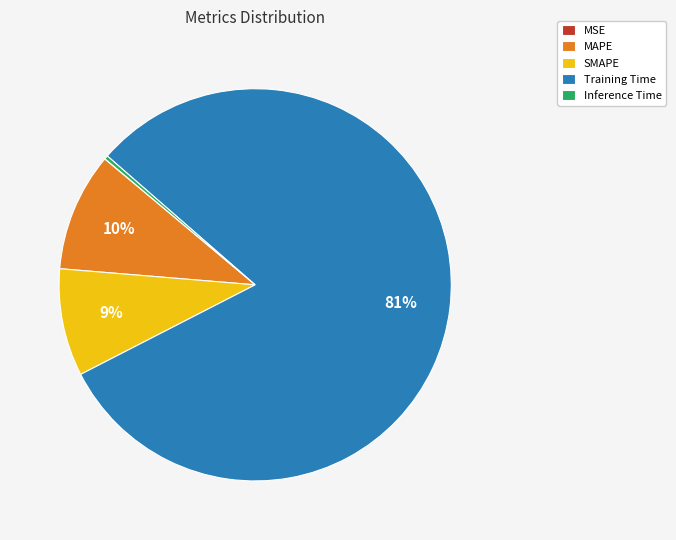

To the nearest percent, what is the average slice percentage?

20%